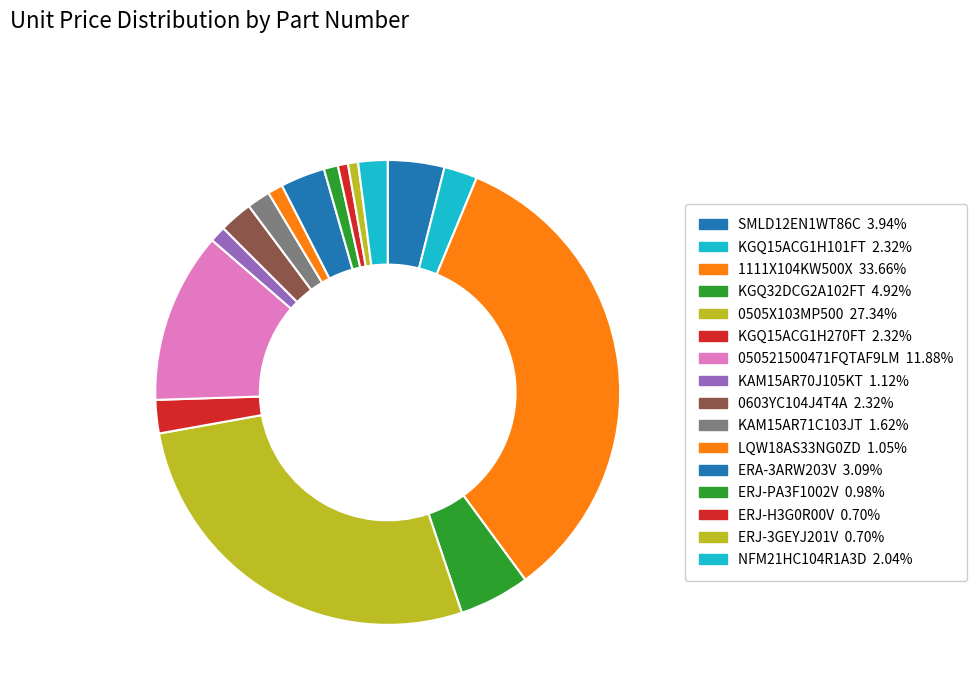

How many segments does this pie chart have?

16